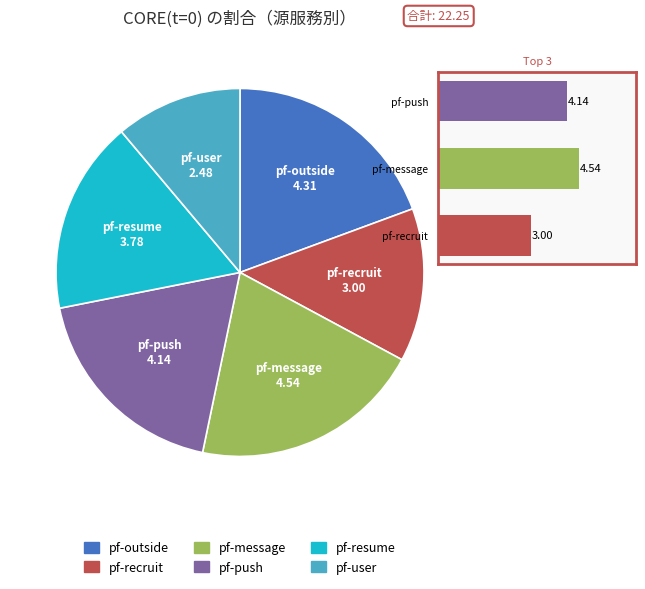

Is there any slice that represents more than half of the pie?

No